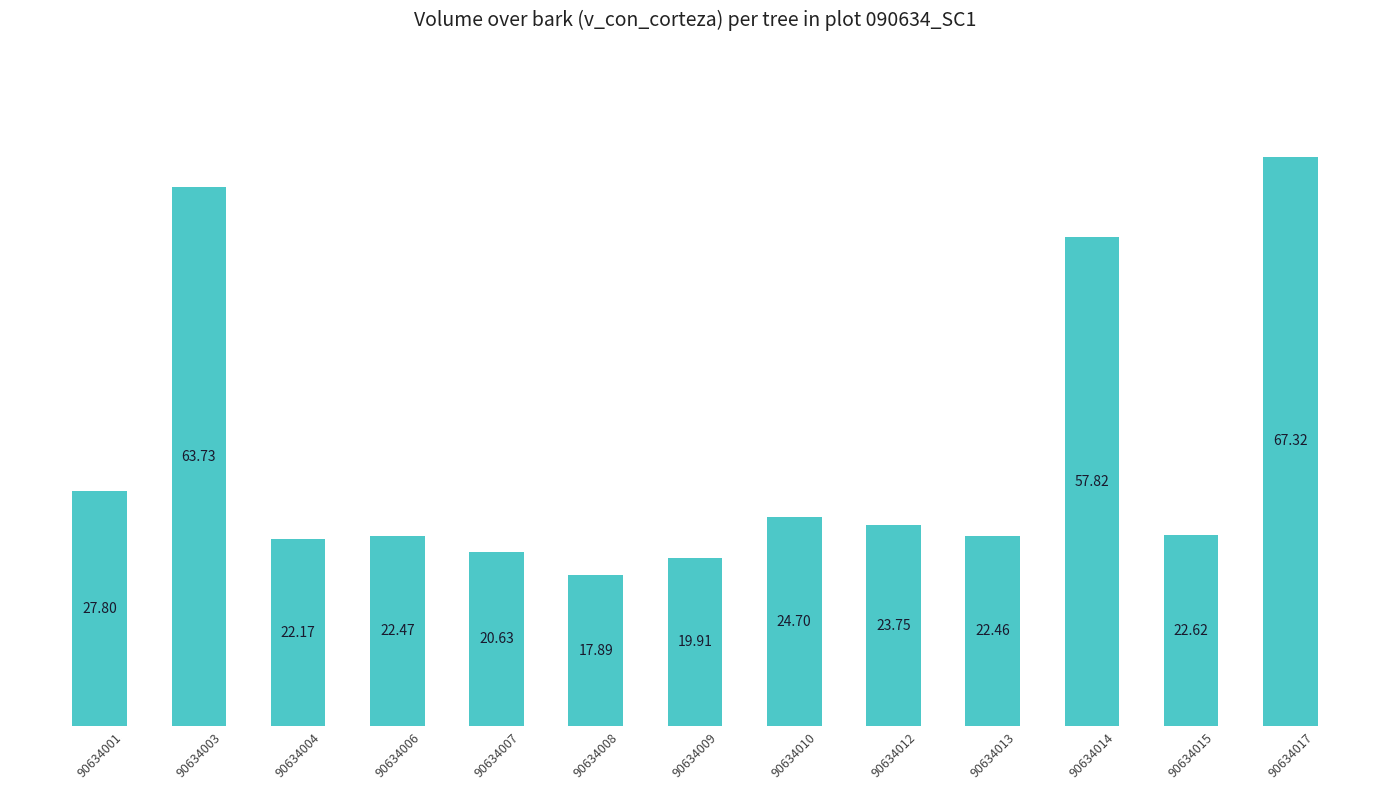

The chart shows a value of 67.3 at 90634017. True or false?

True